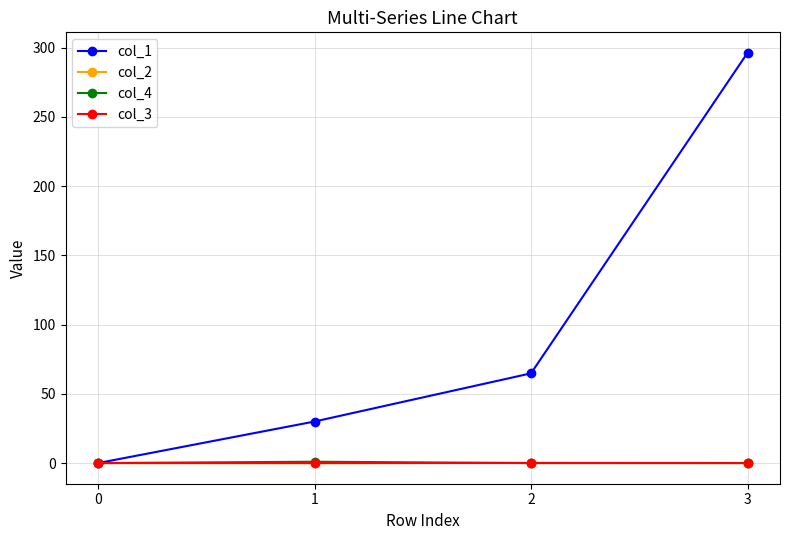

Does the chart display data point markers on the line(s)?

Yes